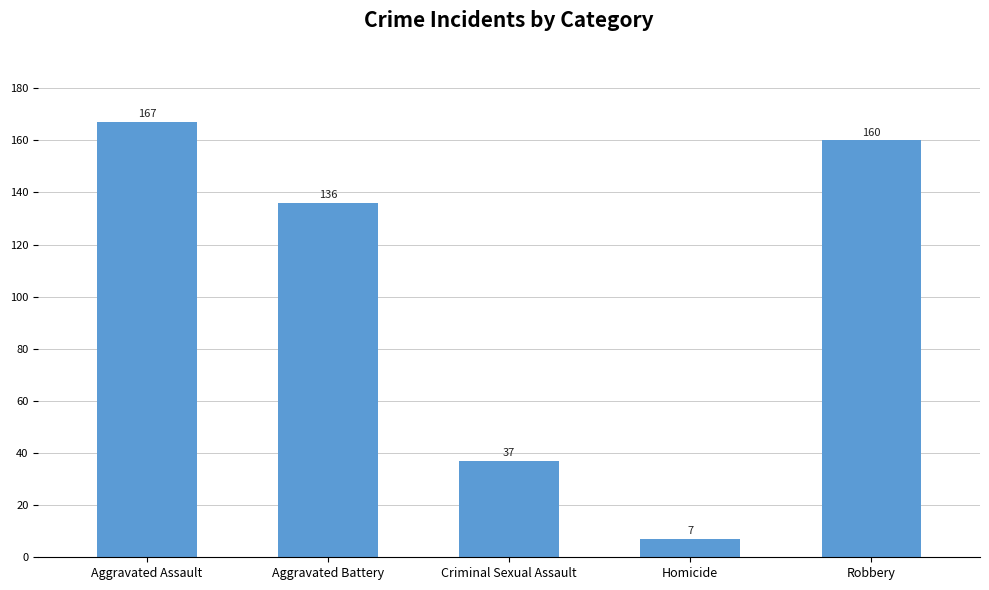

What is the difference between the maximum and minimum values?

160